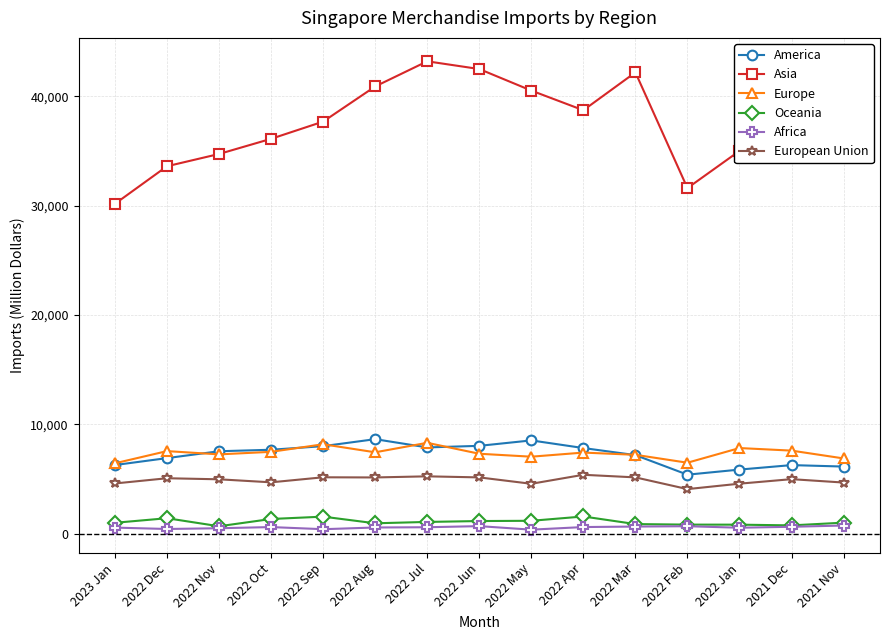

Which series has the largest total across all categories?

Asia